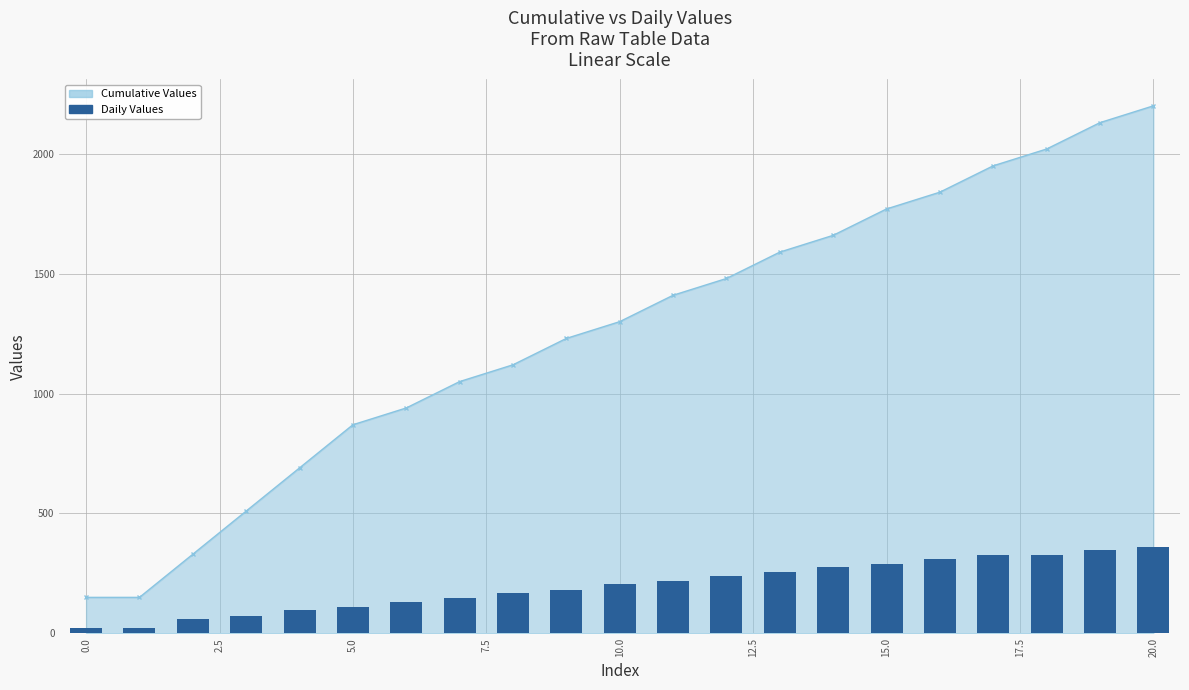

How many values exceed 204?

10